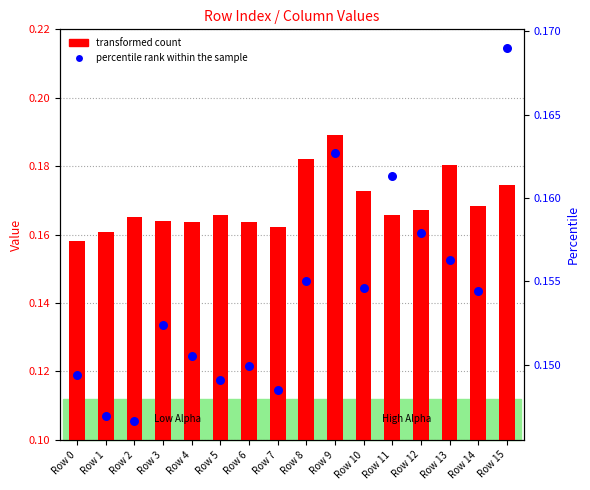

Which series has the largest total across all categories?

transformed count